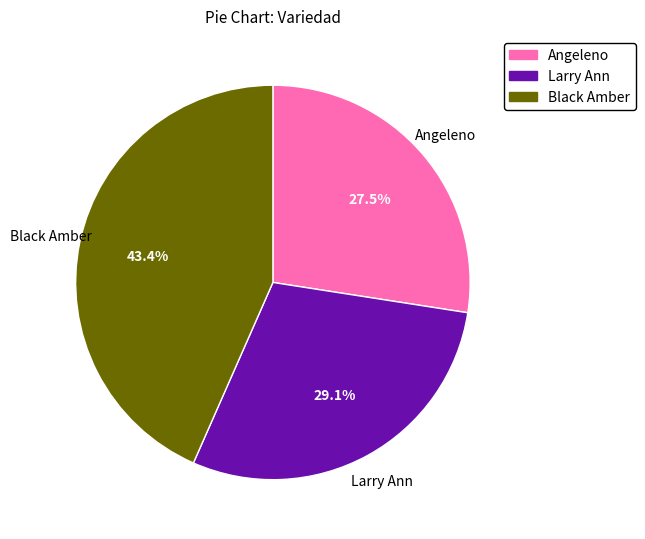

Which category has the smallest portion of the pie?

Angeleno